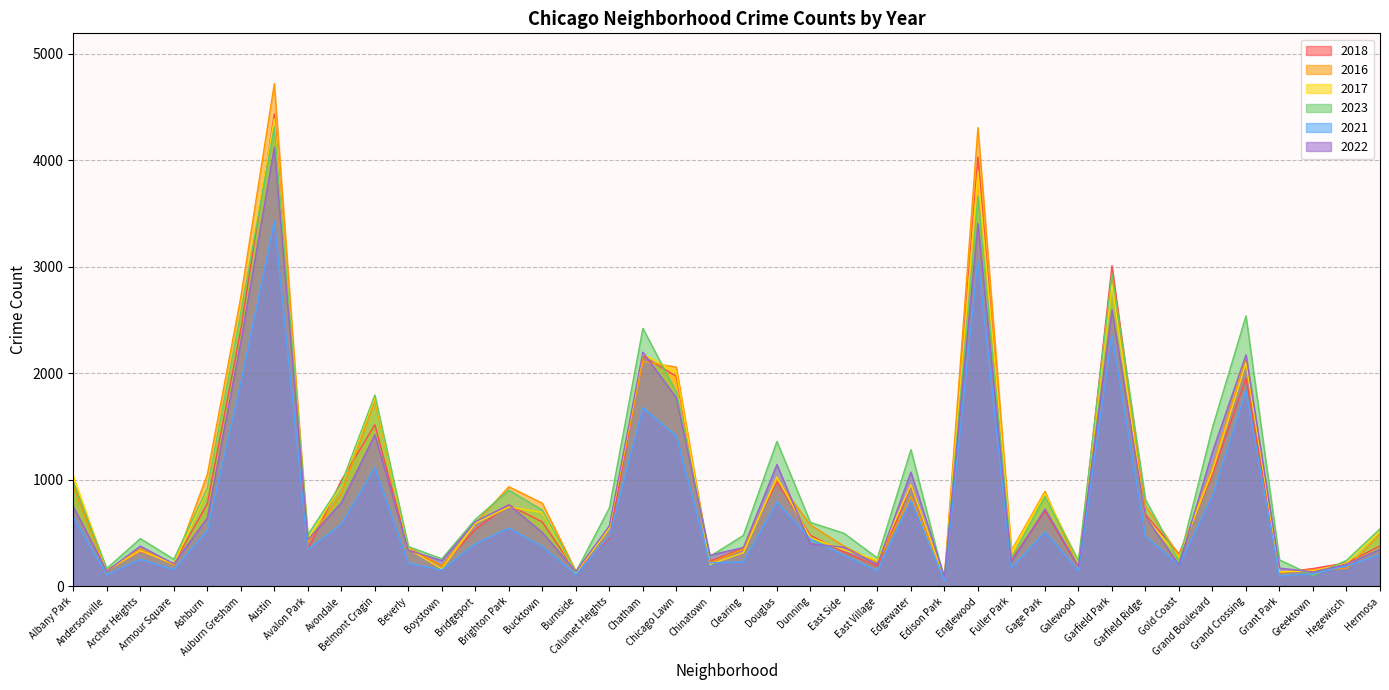

How many interior local peaks does the 2023 series have?

11